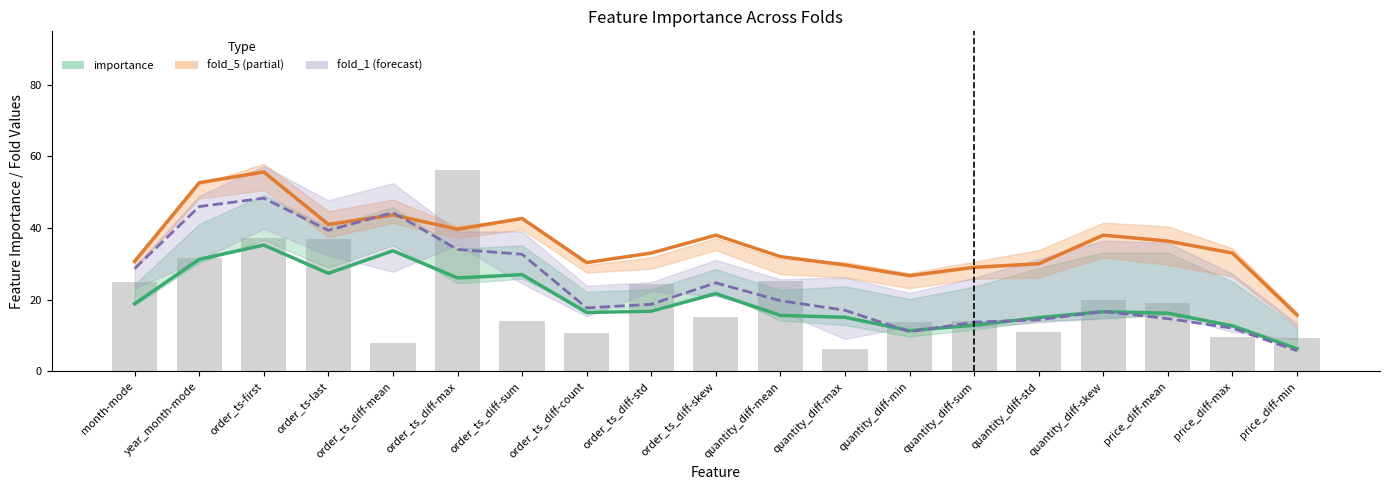

Is the value of importance at order_ts-last greater than the value of fold_5 at price_diff-mean?

No